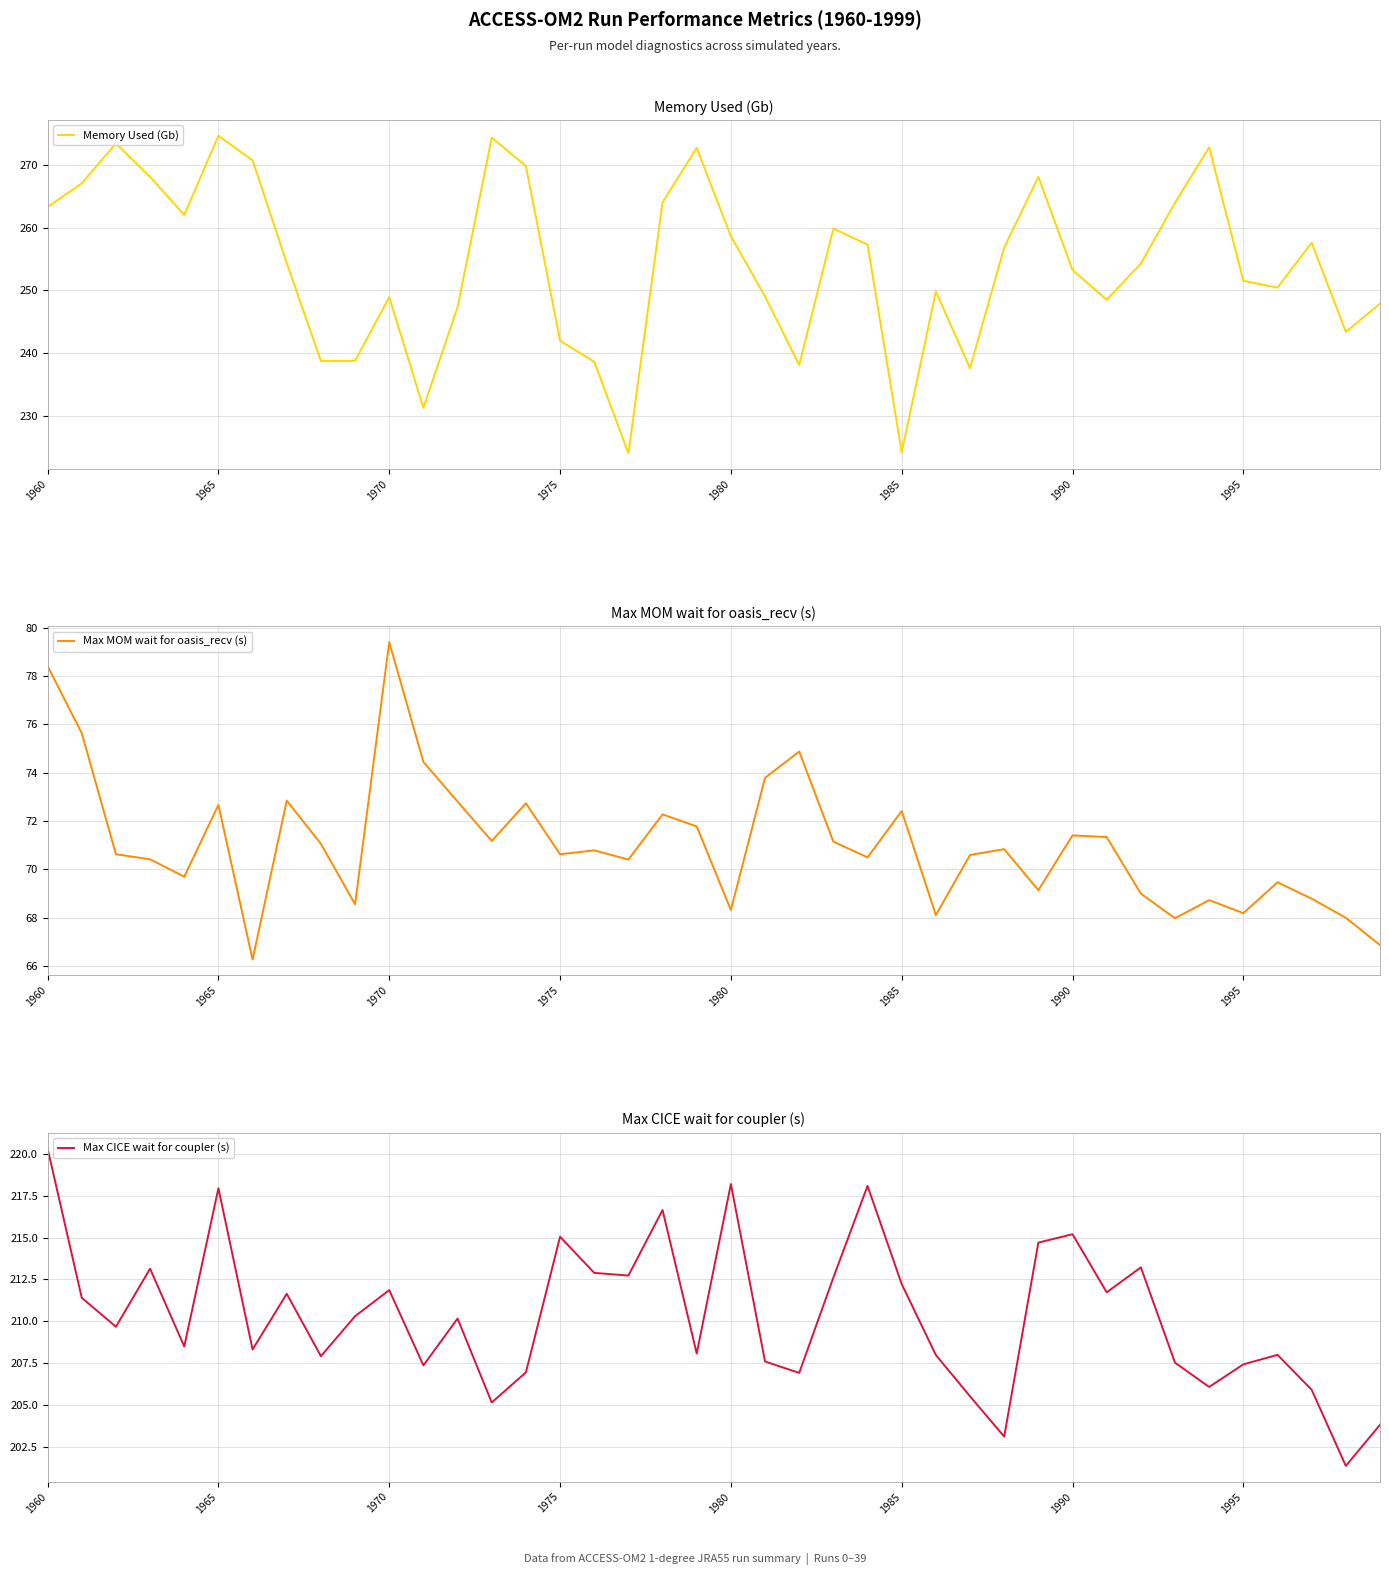

What is the value of the Max MOM wait for oasis_recv (s) point at the 31st from the left?

71.4